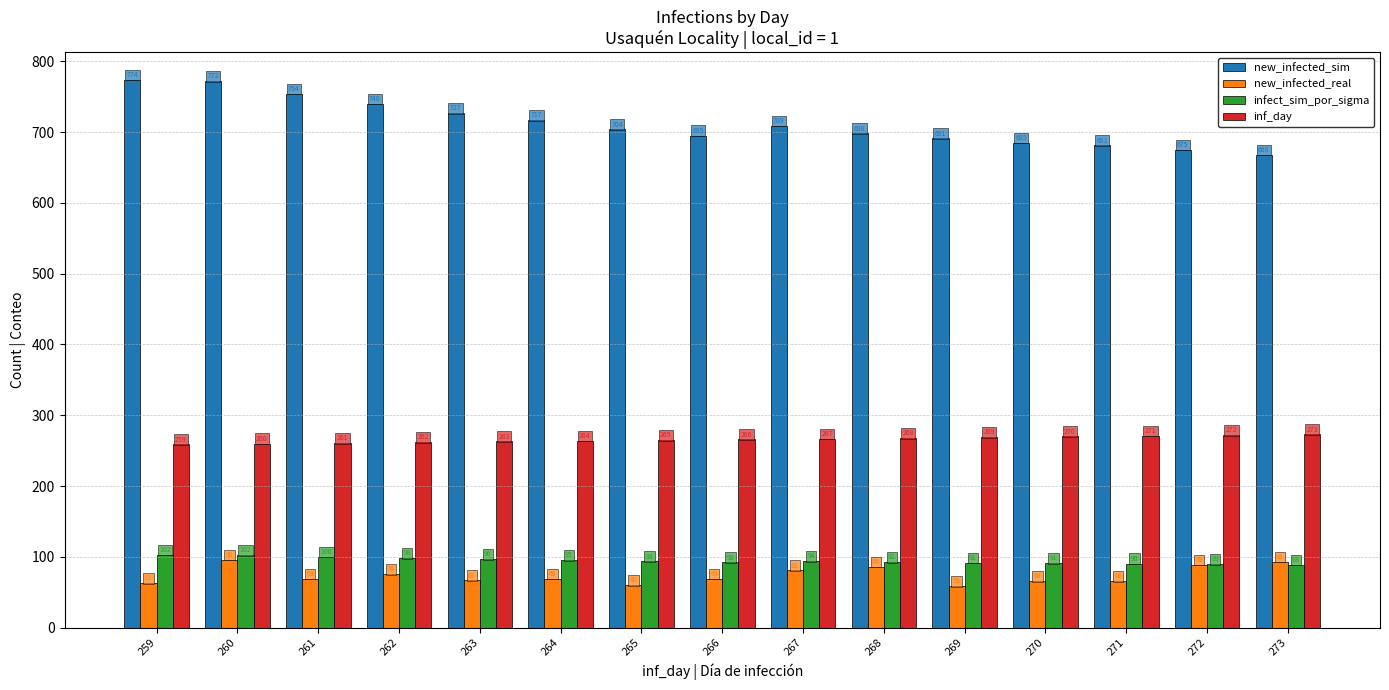

How many values in the new_infected_sim series are below 704?

7